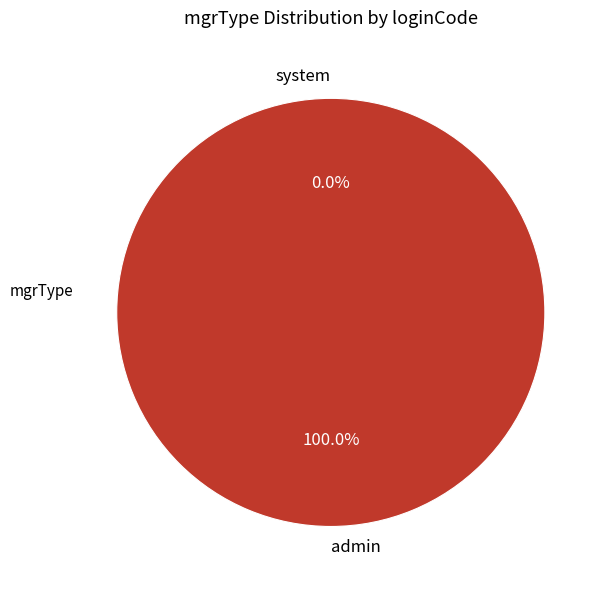

What percentage is NOT represented by system?

100.0%